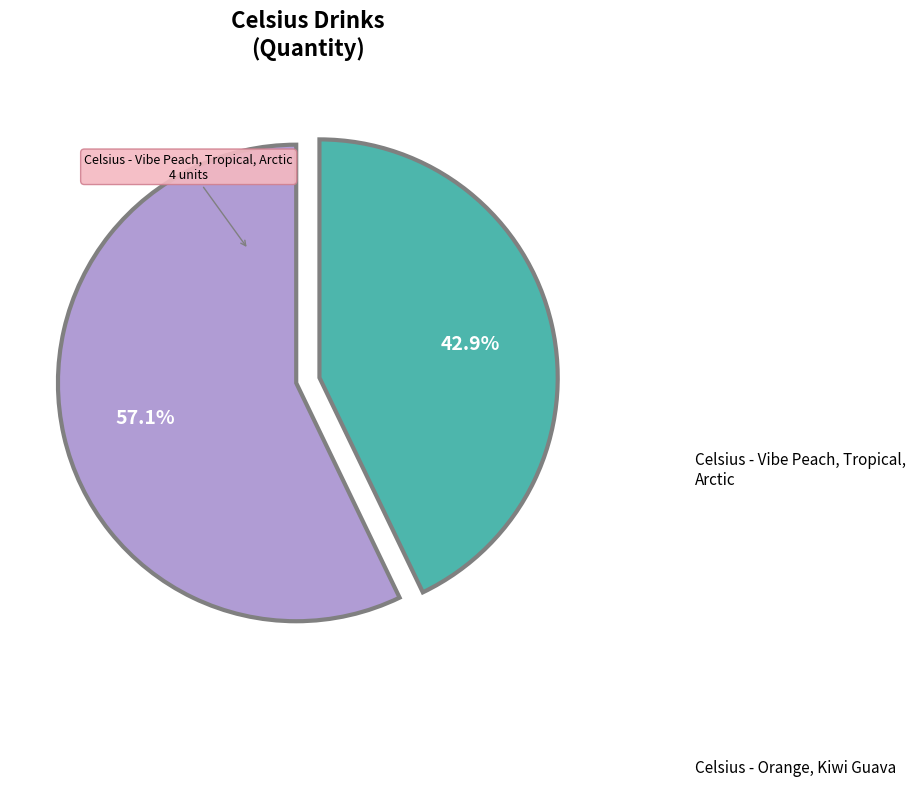

Which category has the smallest portion of the pie?

Celsius - Orange, Kiwi Guava